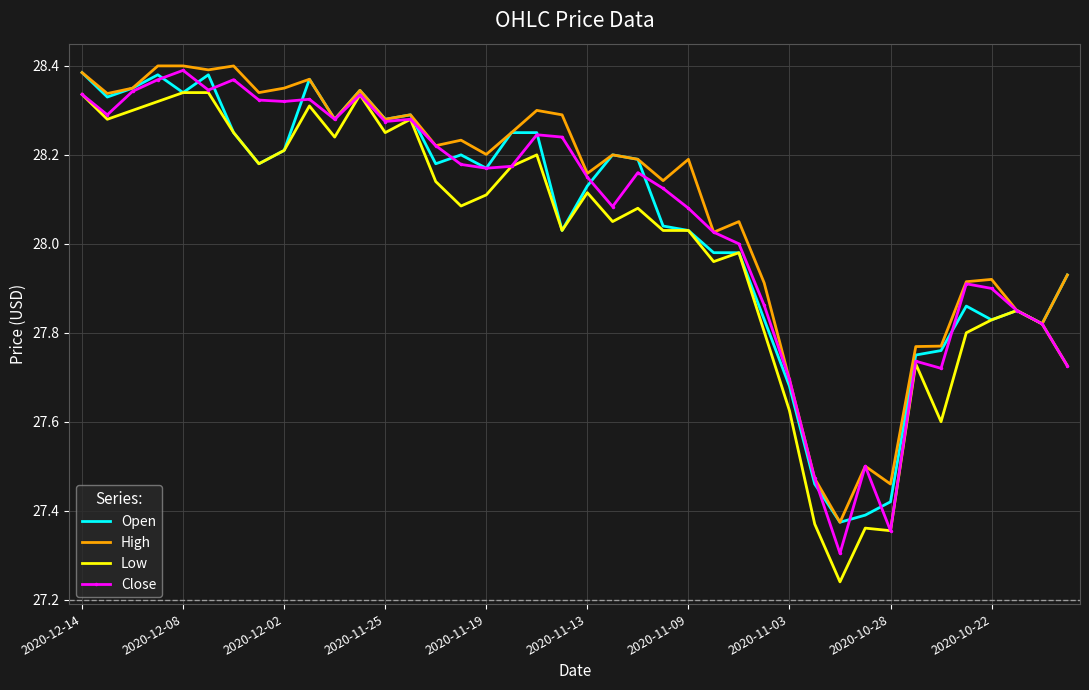

What are all the series names shown in the legend?

Open, High, Low, Close